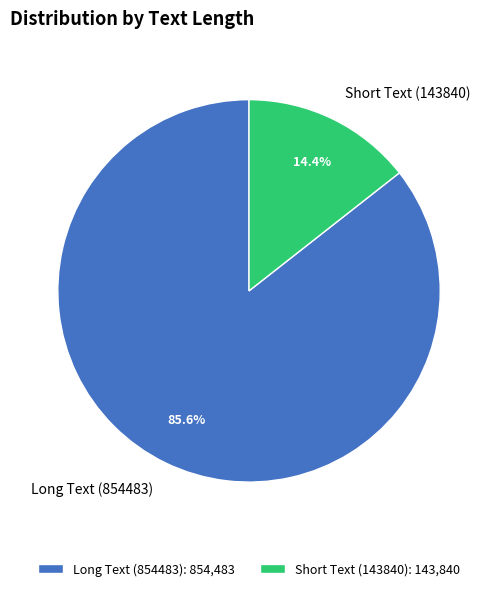

What portion of the pie excludes Short Text (143840)?

85.6%